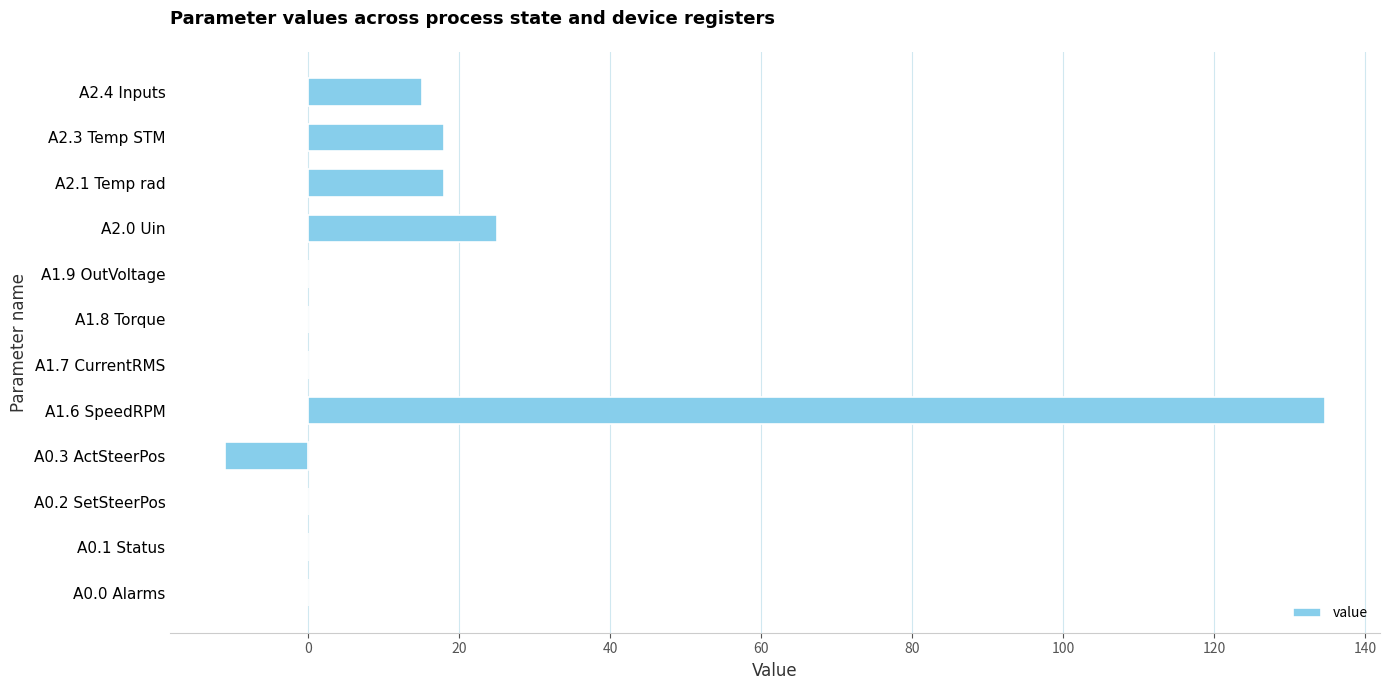

Where is the data nearest to the value 61?

A2.0 Uin